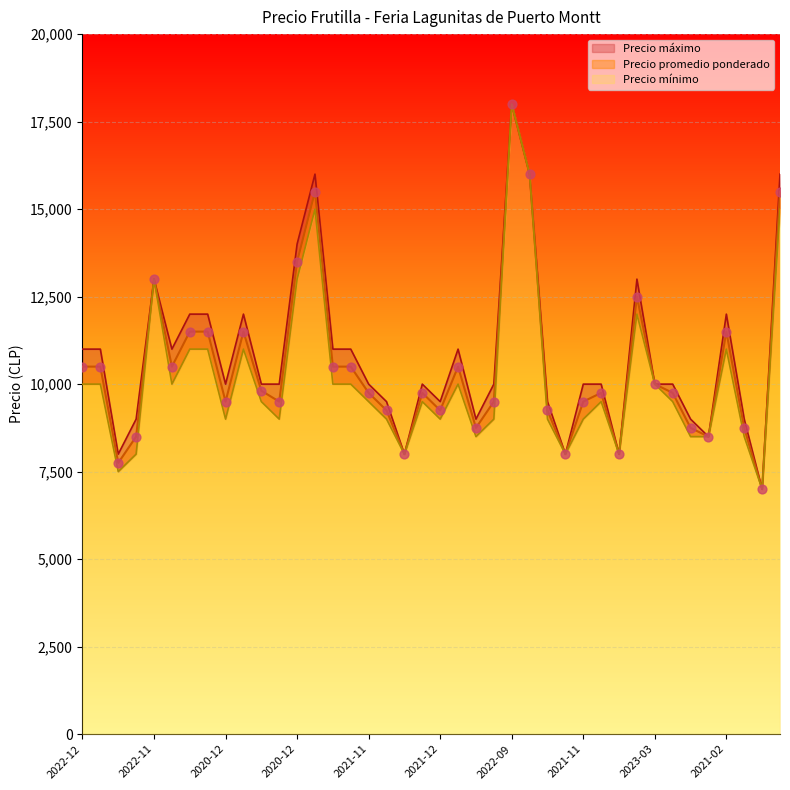

At how many categories does at least one series exceed 10418?

17